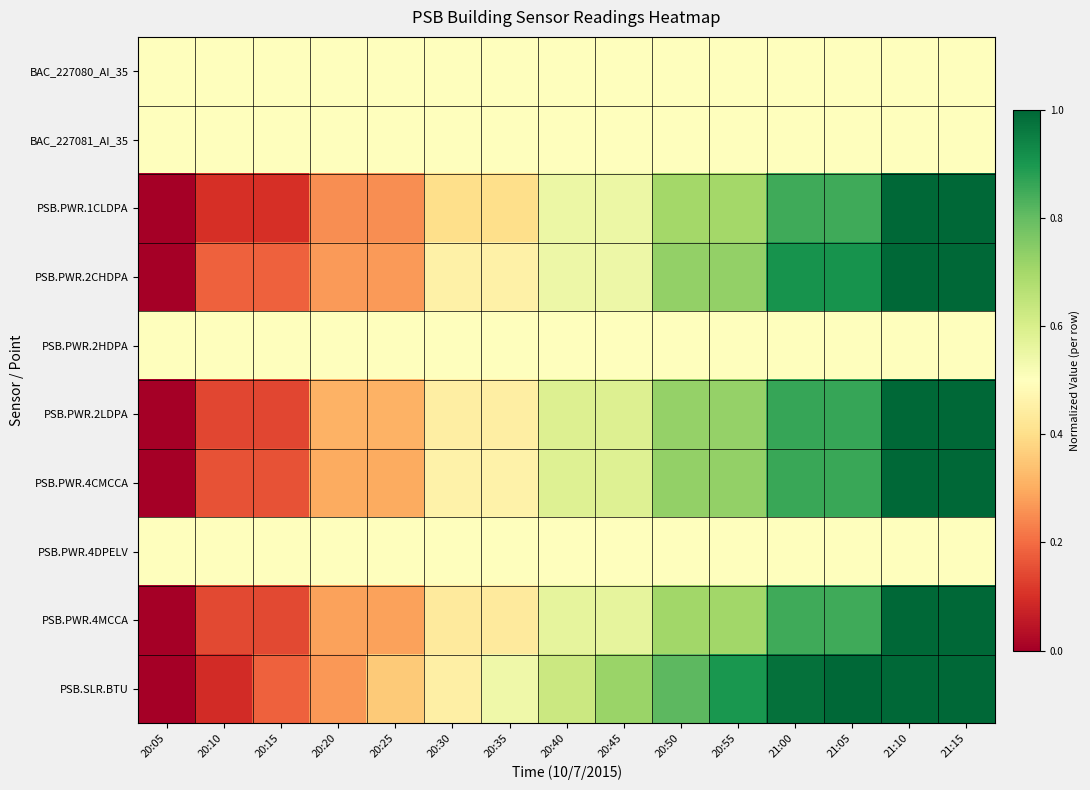

At 20:35, list the series in order from smallest to largest.

PSB.PWR.1CLDPA, PSB.PWR.4MCCA, PSB.PWR.2LDPA, PSB.PWR.2CHDPA, PSB.PWR.4CMCCA, BAC_227080_AI_35, BAC_227081_AI_35, PSB.PWR.2HDPA, PSB.PWR.4DPELV, PSB.SLR.BTU